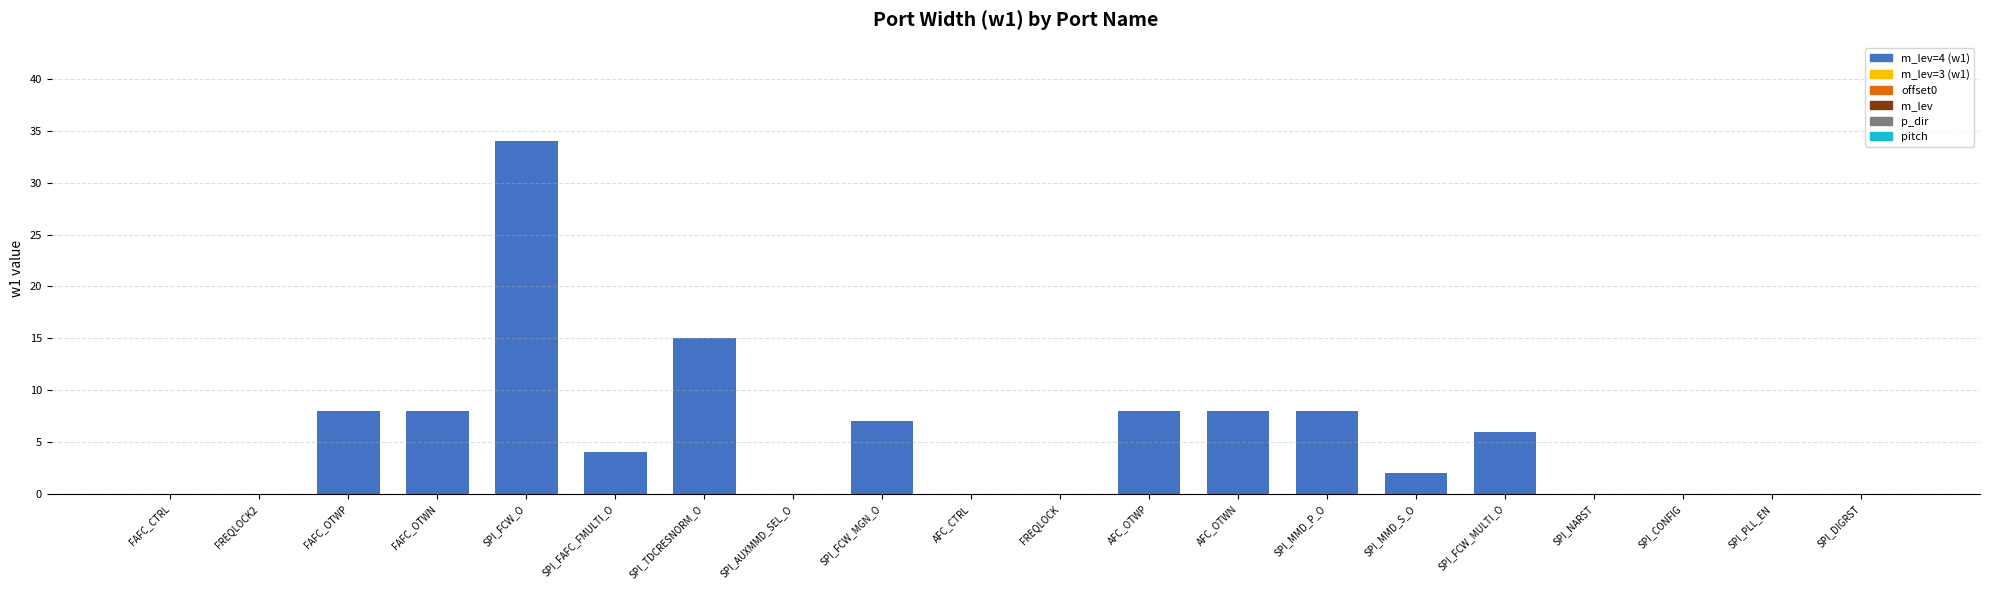

What is the label of the 6th bar from the right?

SPI_MMD_S_O